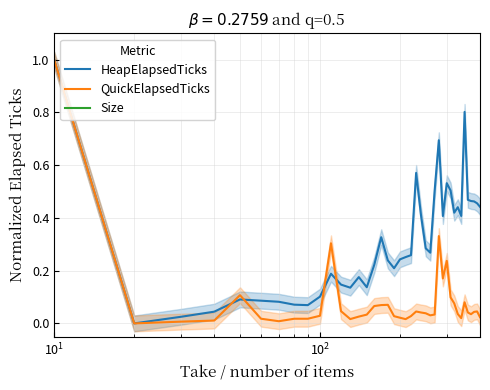

What is the maximum value for HeapElapsedTicks?

1.0